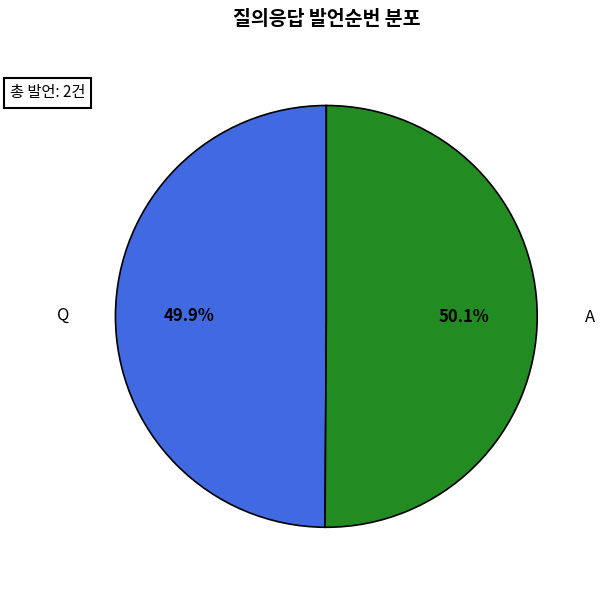

Count the number of slices in the pie.

2